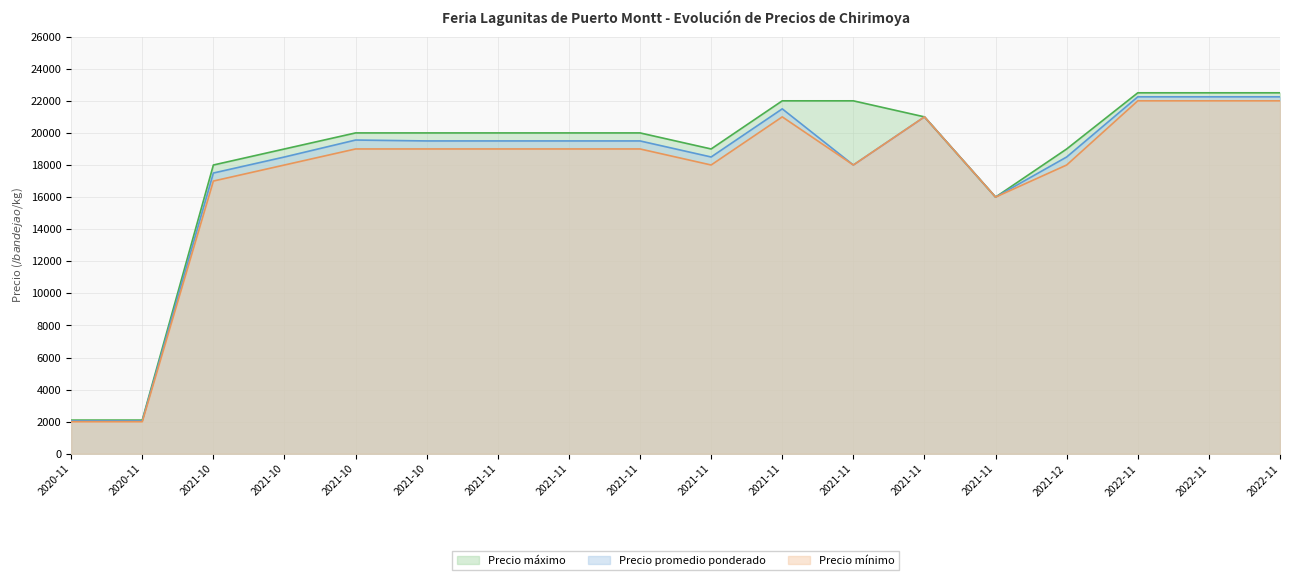

List the series in order of their peak value, lowest first.

Precio mínimo, Precio promedio ponderado, Precio máximo